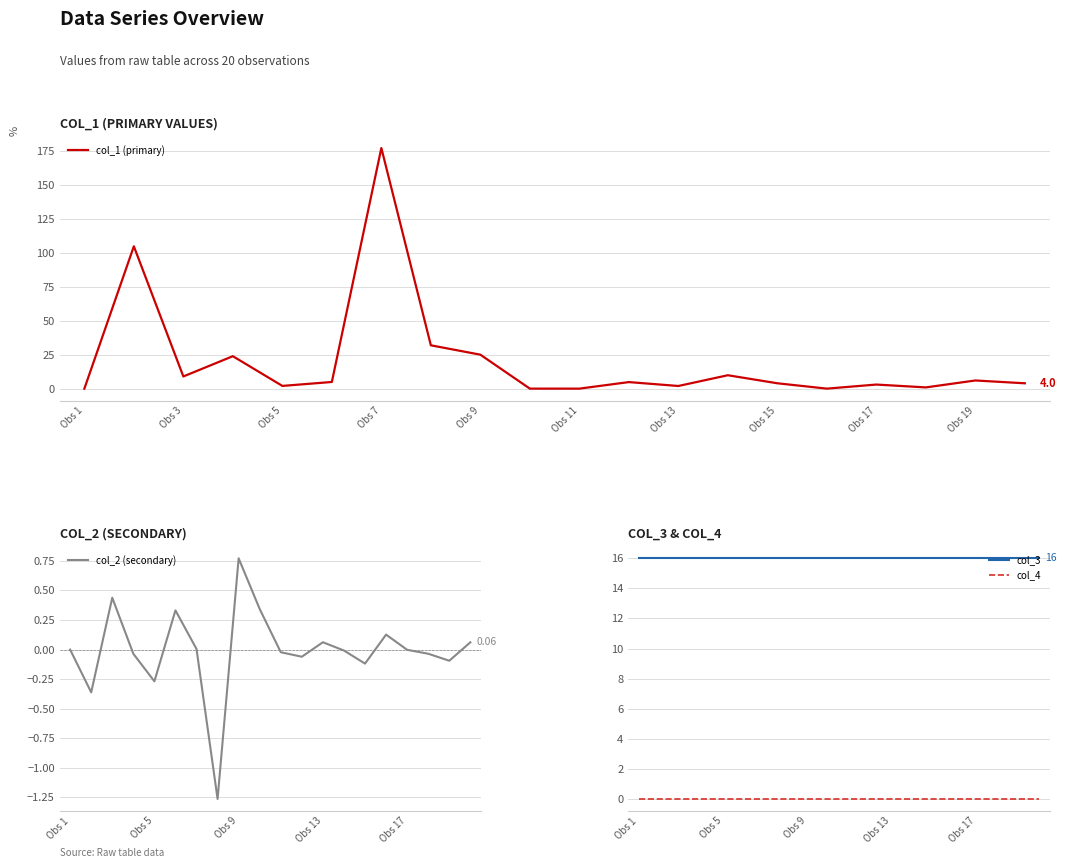

What is the lowest value of the col_3 series?

16